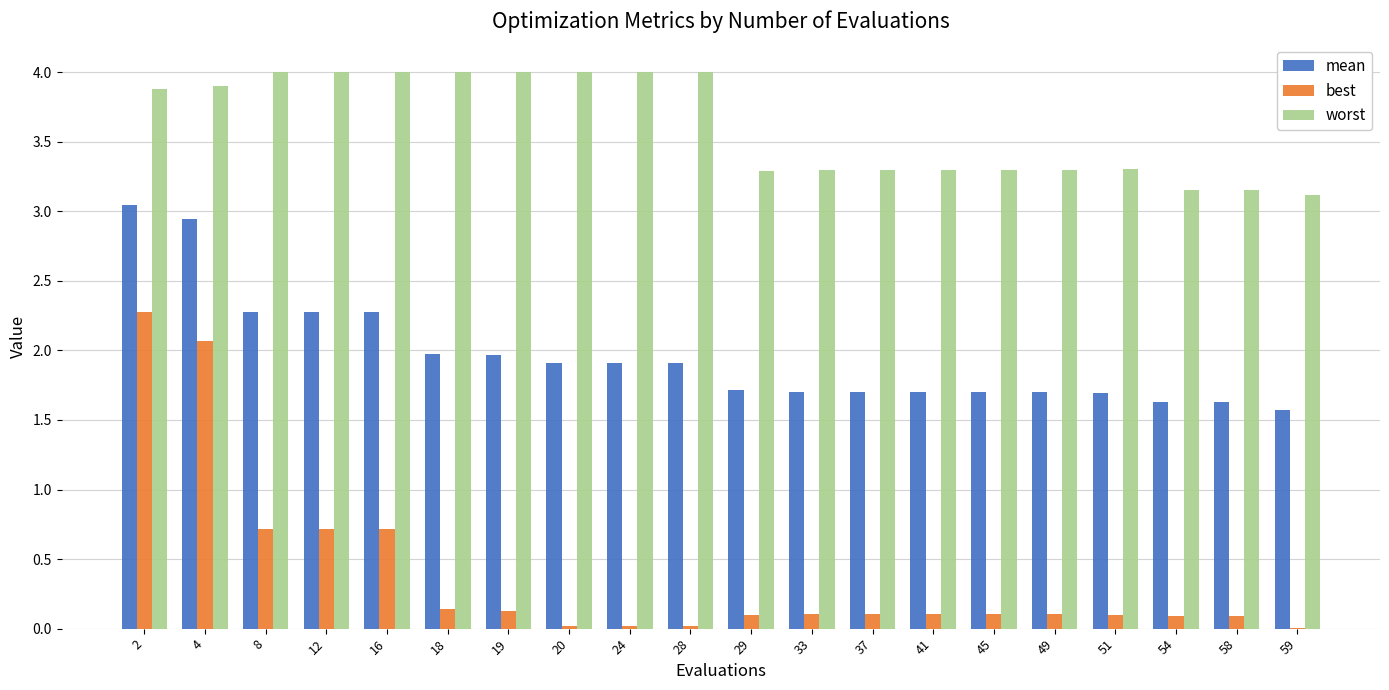

What is the maximum value shown in the chart?

4.0